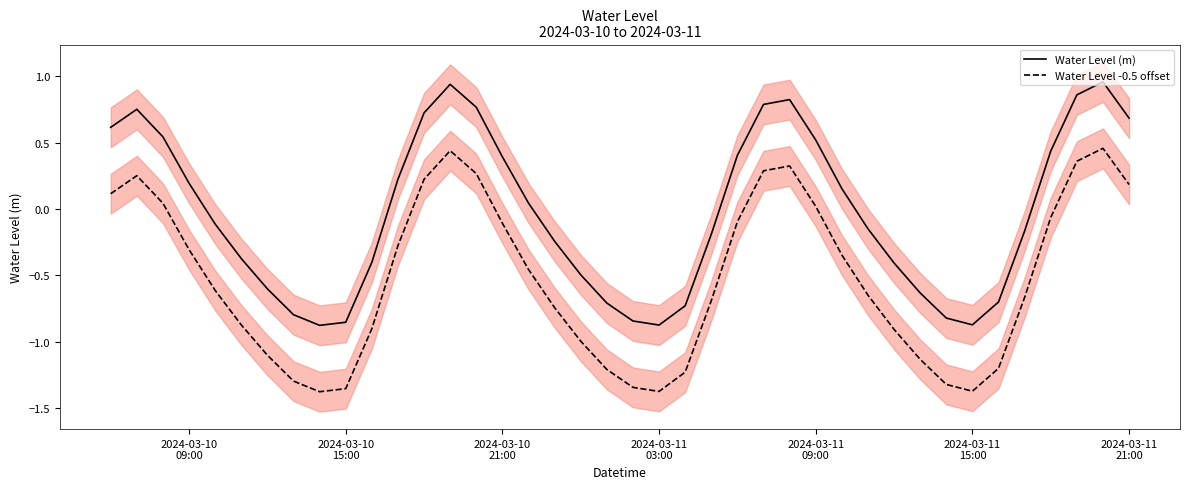

True or false: Water Level (m) and Water Level -0.5 offset intersect in this chart.

False